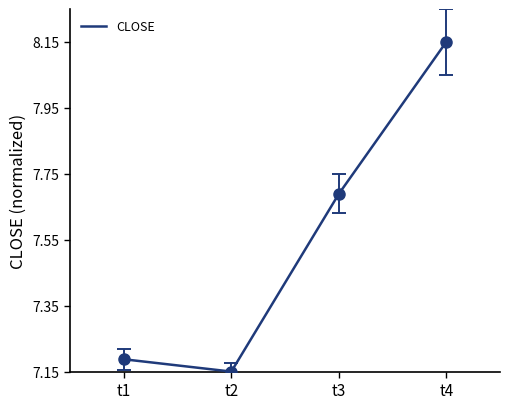

Count the values in the range 7 to 8.

3